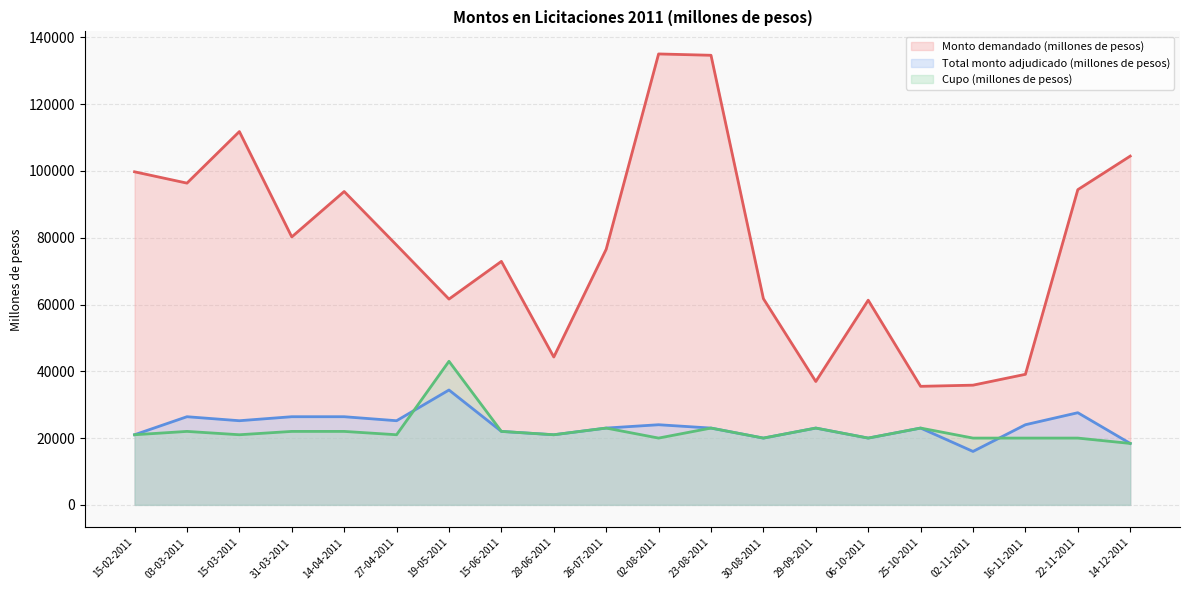

The Total monto adjudicado (millones de pesos) (line) series shows 23000 at 26-07-2011. True or false?

True